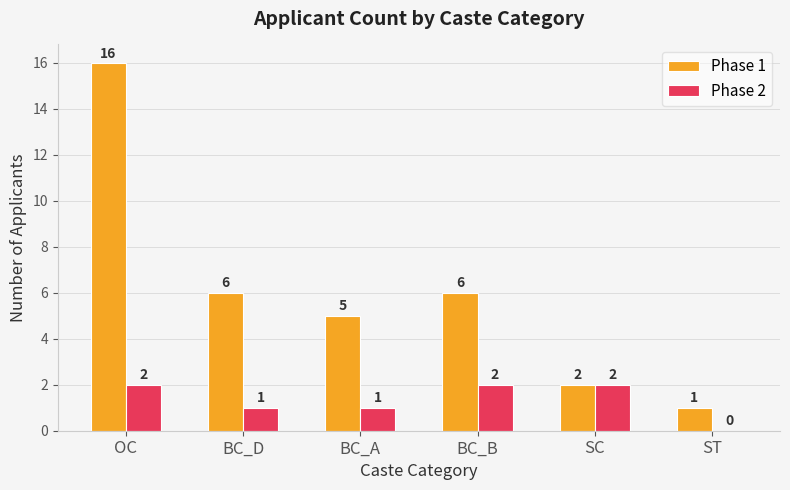

At which label does Phase 1 first exceed 6?

OC